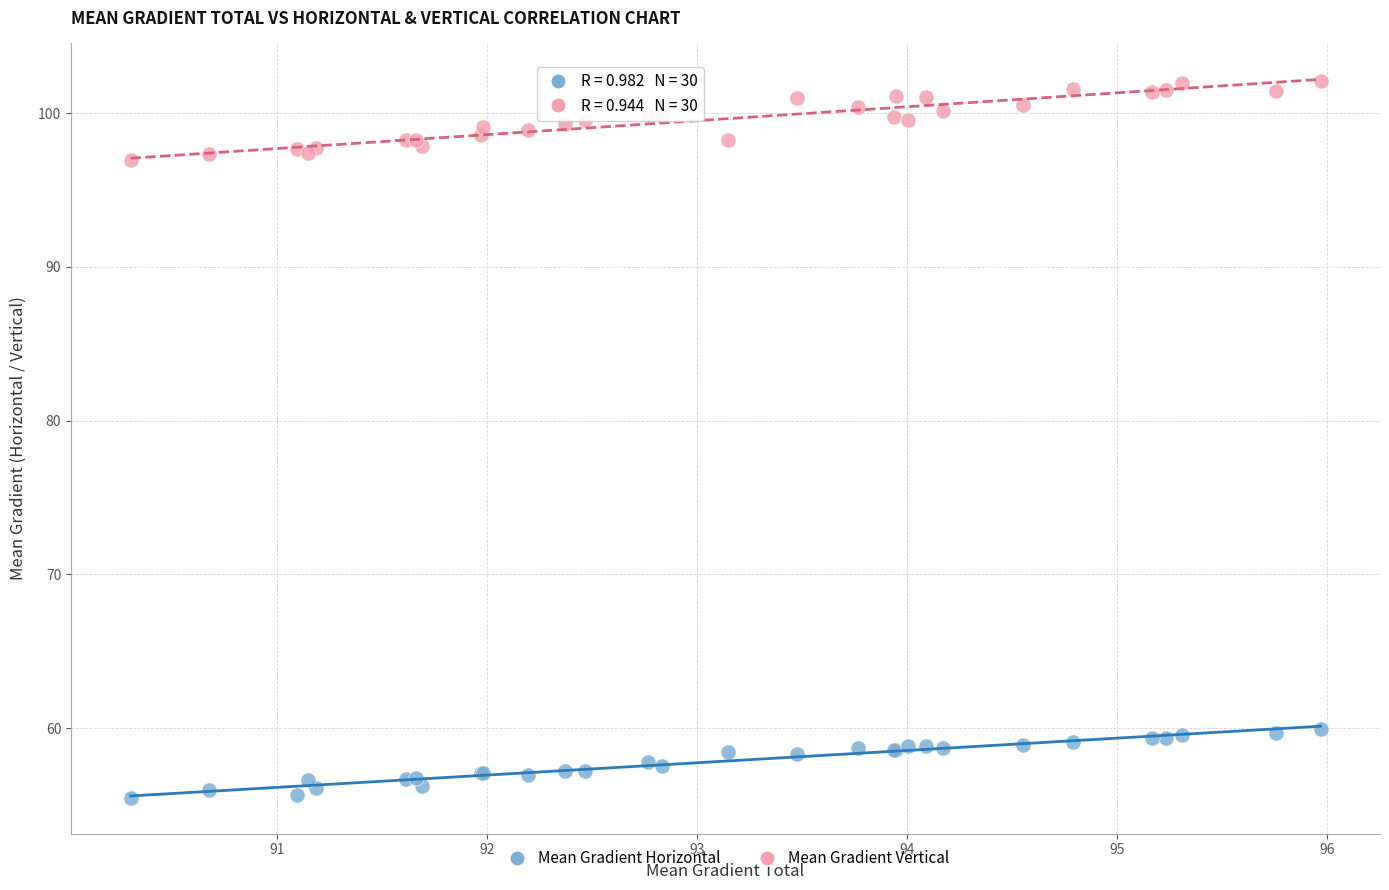

Which series has the widest spread of Y values?

Mean Gradient Vertical